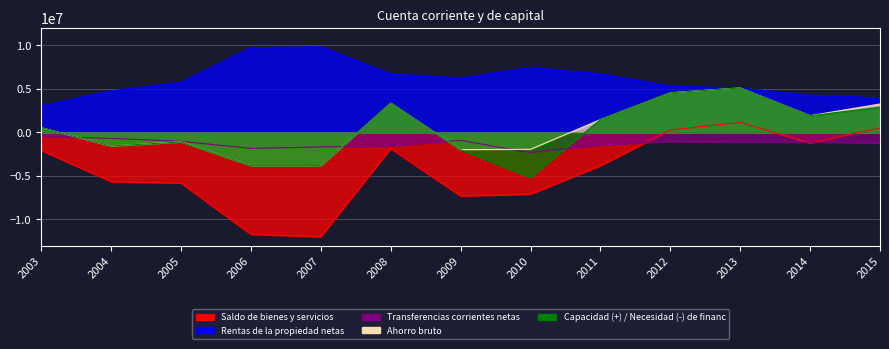

How many interior local valleys does the Transferencias corrientes netas series have?

2